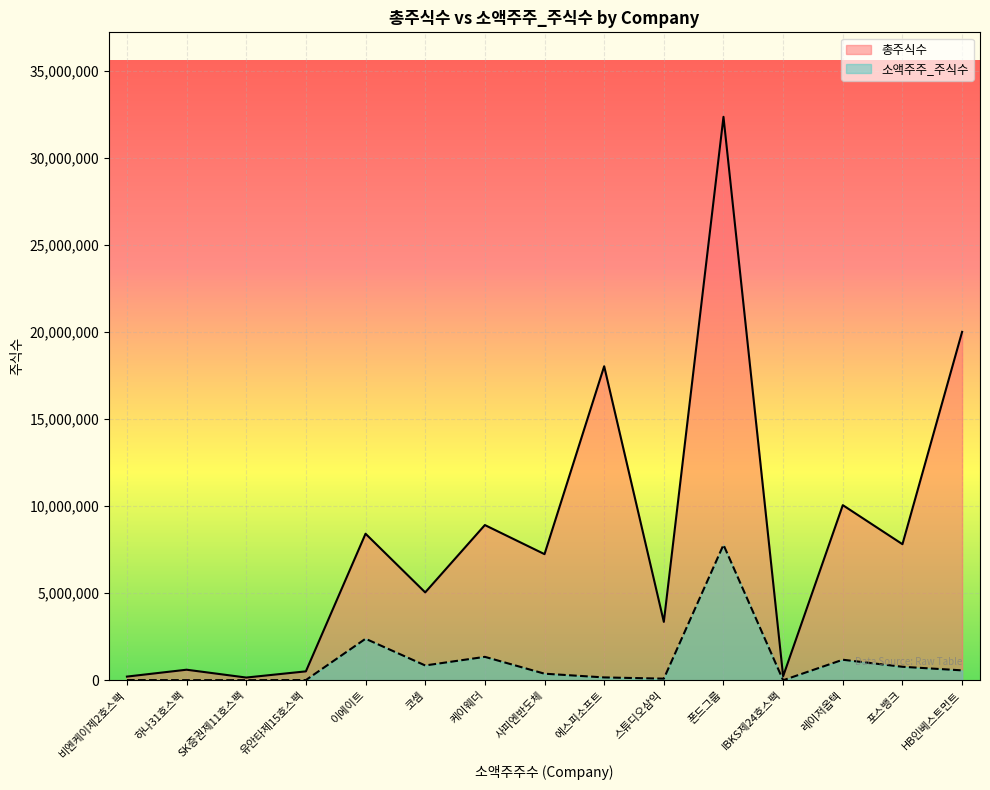

True or false: 총주식수 and 소액주주_주식수 cross at least once.

False